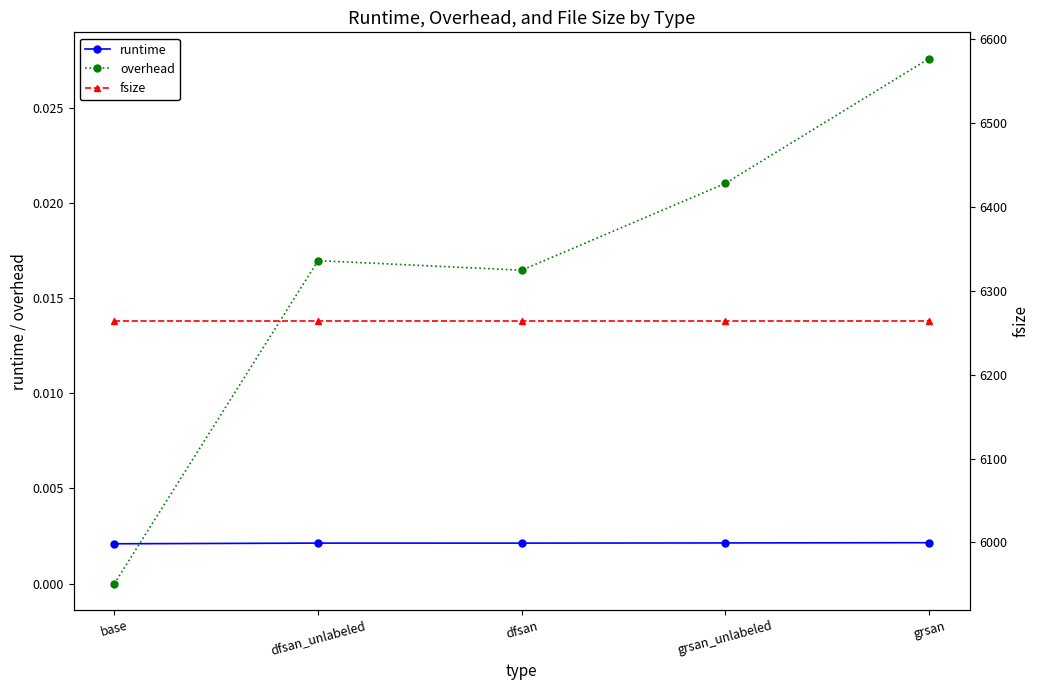

What is the value of the fsize point at the 4th from the left?

6264.0